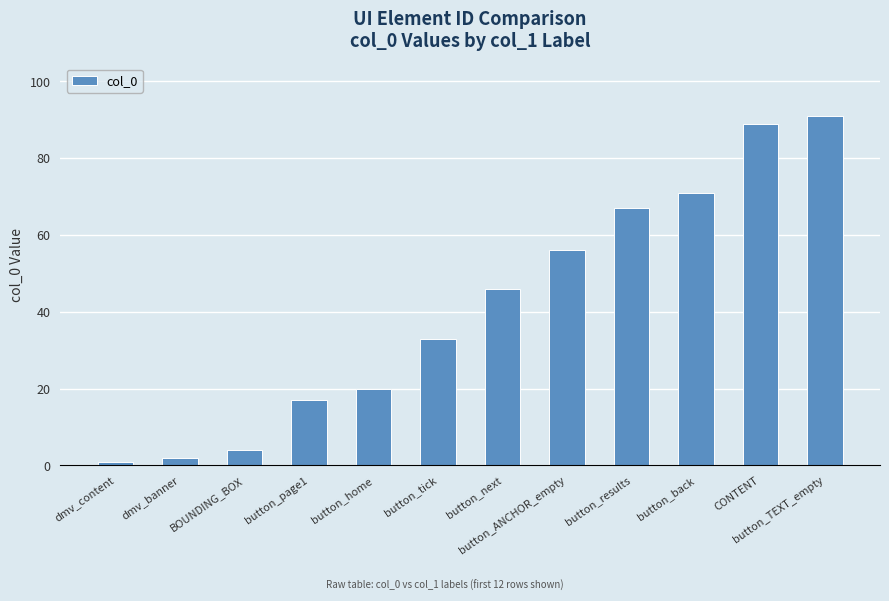

What is the change in value from dmv_content to button_page1?

+16